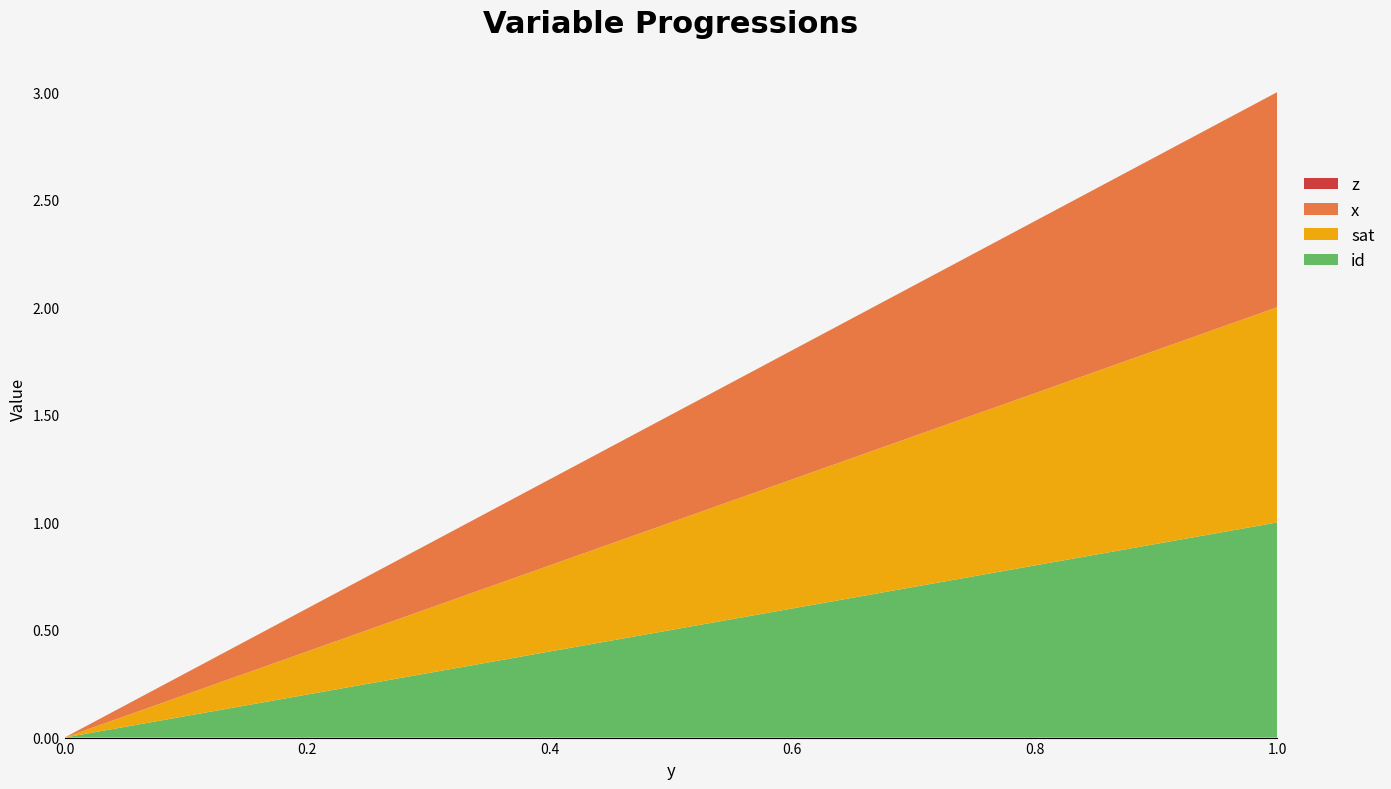

Reading left to right, what are all the values shown in this chart?

id: 0.0=0.0	0.11111111111111=0.1	0.22222222222222=0.2	0.33333333333333=0.3	0.44444444444444=0.4	0.55555555555556=0.6	0.66666666666667=0.7	0.77777777777778=0.8	0.88888888888889=0.9	1.0=1.0
sat: 0.0=0.0	0.11111111111111=0.1	0.22222222222222=0.2	0.33333333333333=0.3	0.44444444444444=0.4	0.55555555555556=0.6	0.66666666666667=0.7	0.77777777777778=0.8	0.88888888888889=0.9	1.0=1.0
x: 0.0=0.0	0.11111111111111=0.1	0.22222222222222=0.2	0.33333333333333=0.3	0.44444444444444=0.4	0.55555555555556=0.6	0.66666666666667=0.7	0.77777777777778=0.8	0.88888888888889=0.9	1.0=1.0
z: 0.0=0.0	0.11111111111111=0.0	0.22222222222222=0.0	0.33333333333333=0.0	0.44444444444444=0.0	0.55555555555556=0.0	0.66666666666667=0.0	0.77777777777778=0.0	0.88888888888889=0.0	1.0=0.0